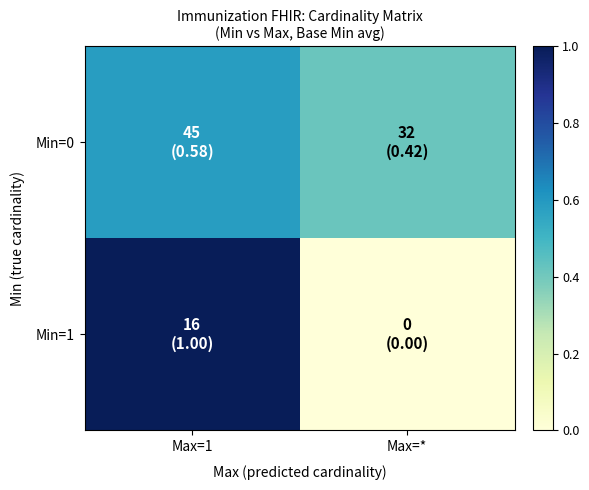

Which series has the widest spread of values?

Min=1